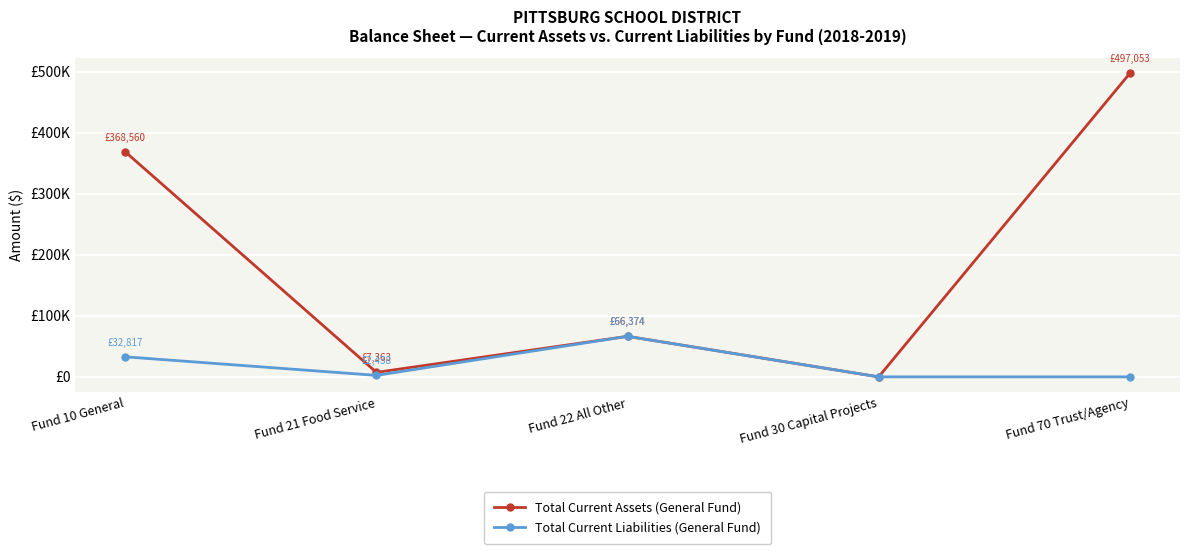

Does the chart have visible grid lines?

Yes